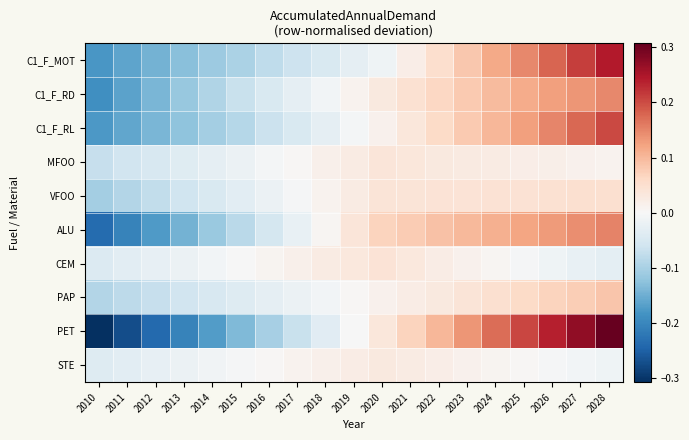

How many distinct data groups are displayed?

10